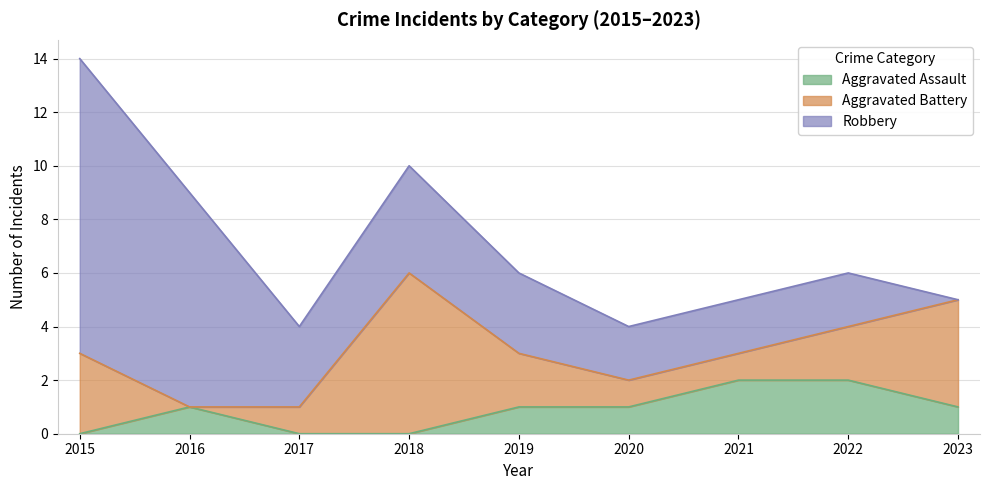

The value of Robbery at 2015 is 5. True or false?

False